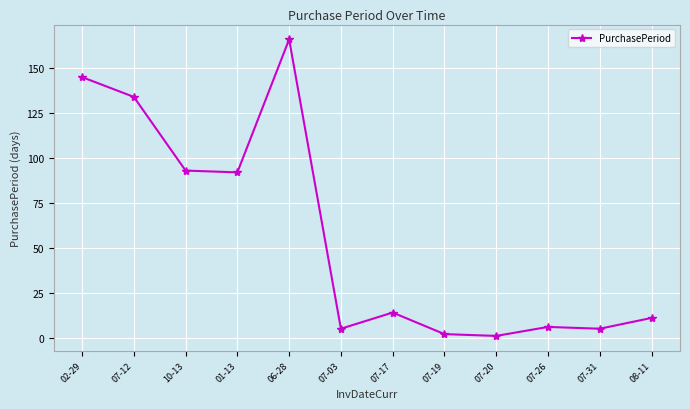

What is the change in value from 06-28 to 07-20?

-165